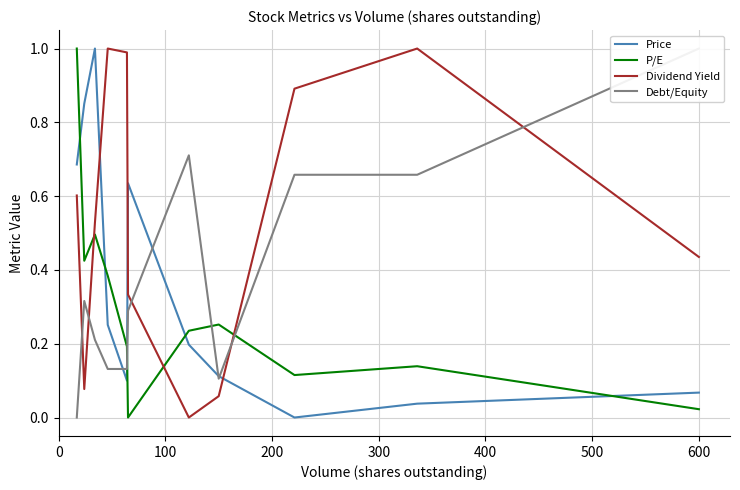

Does the chart have visible grid lines?

Yes